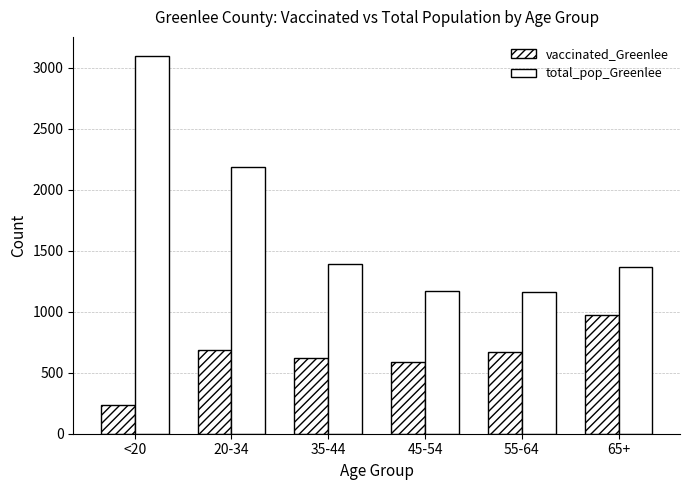

What is the label of the 4th bar from the right?

35-44